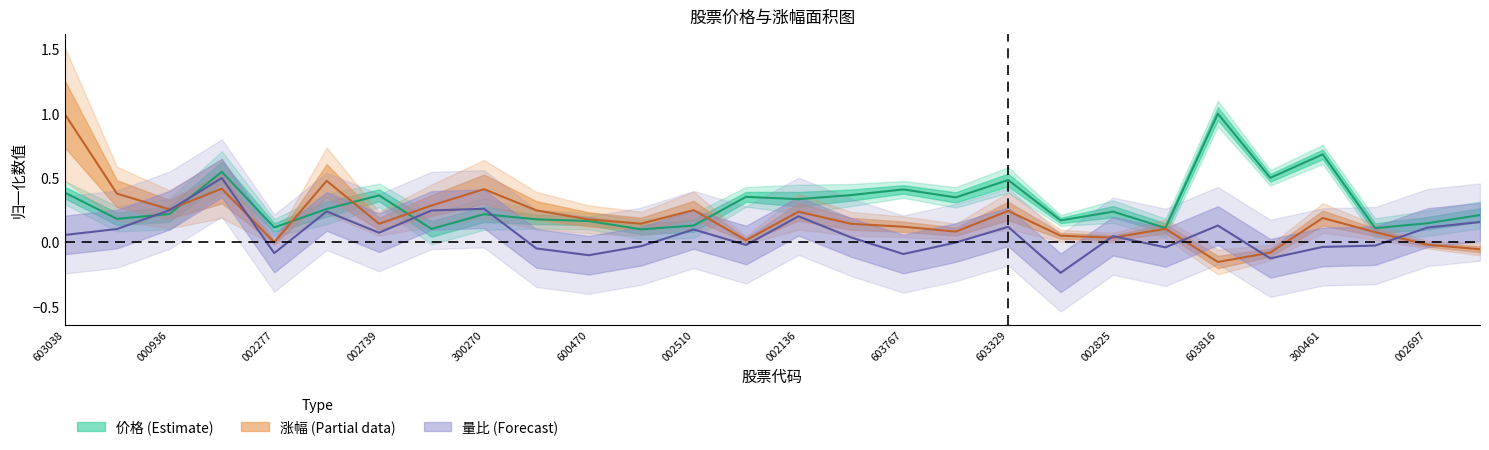

The value of 量比 at 15 is 0.0. True or false?

True